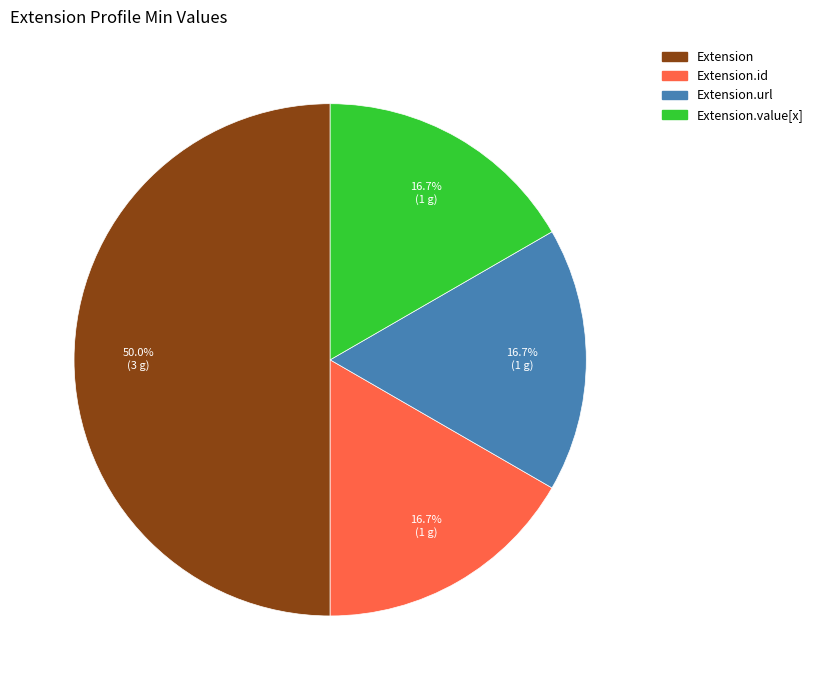

Count the number of slices in the pie.

4